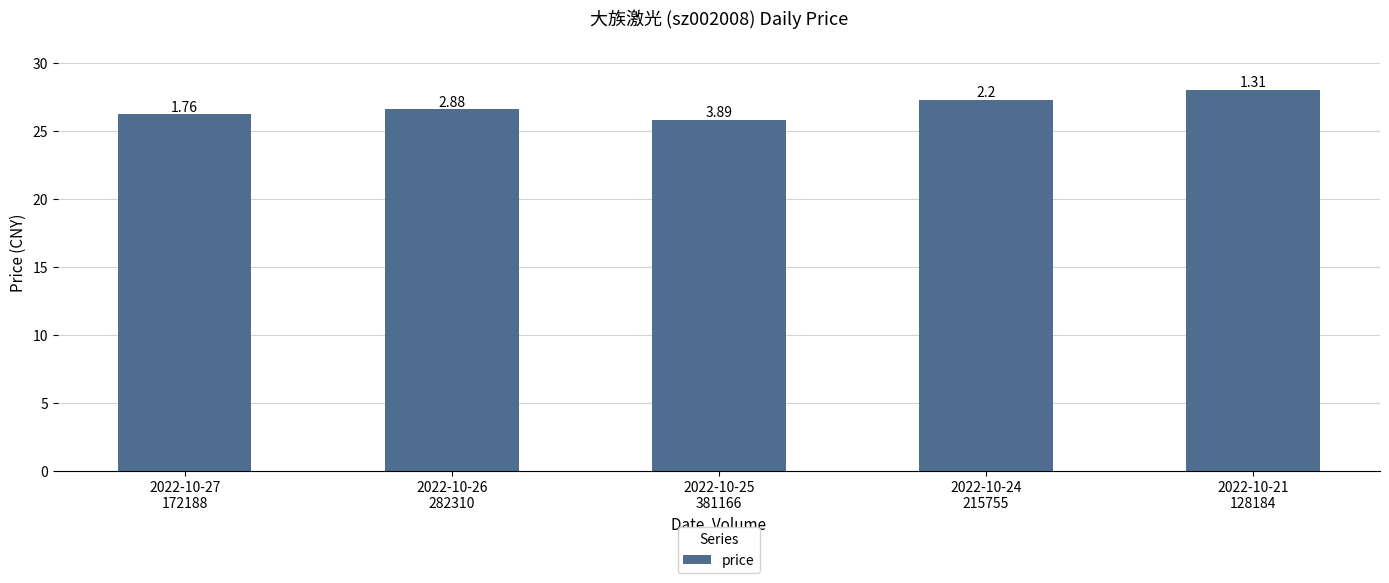

What is the smallest value displayed?

25.8